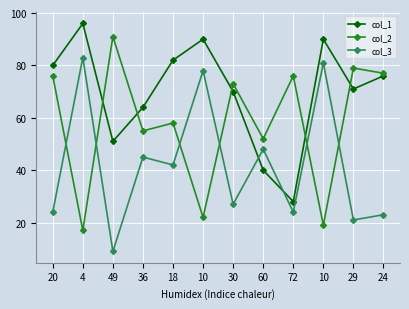

Between 20 and 18, which series saw the biggest shift?

col_2